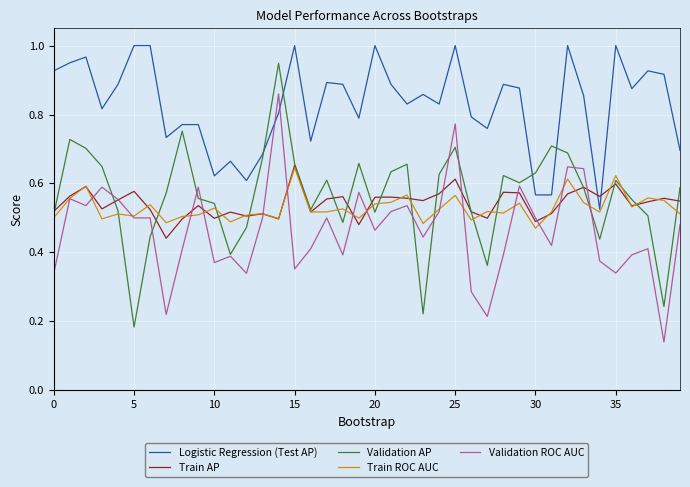

Which series has the widest spread of values?

Validation AP